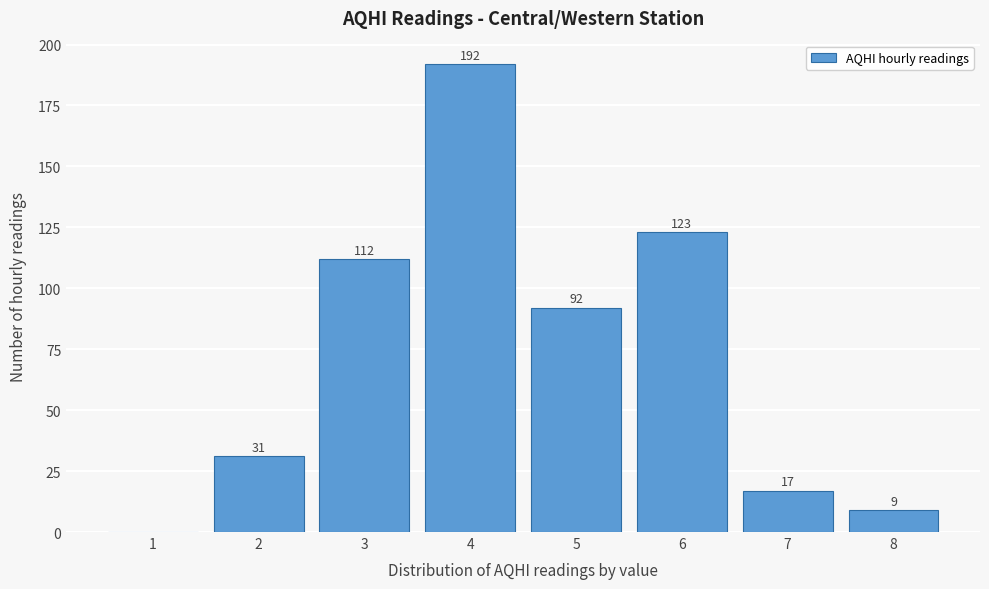

Reading left to right, what are all the values shown in this chart?

1=0	2=31	3=112	4=192	5=92	6=123	7=17	8=9